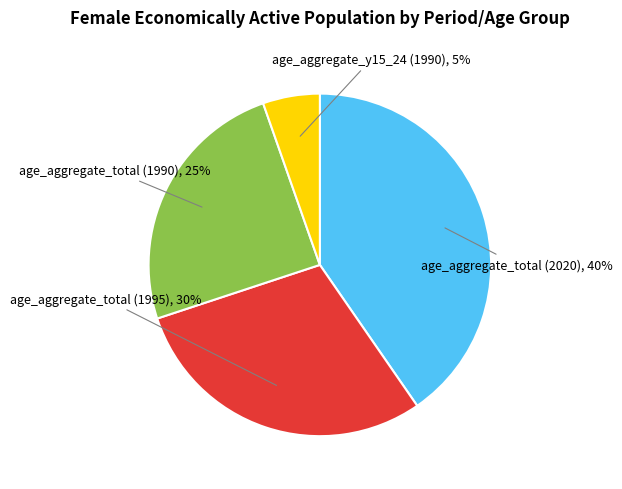

What is the largest slice in the pie chart?

age_aggregate_total (2020)